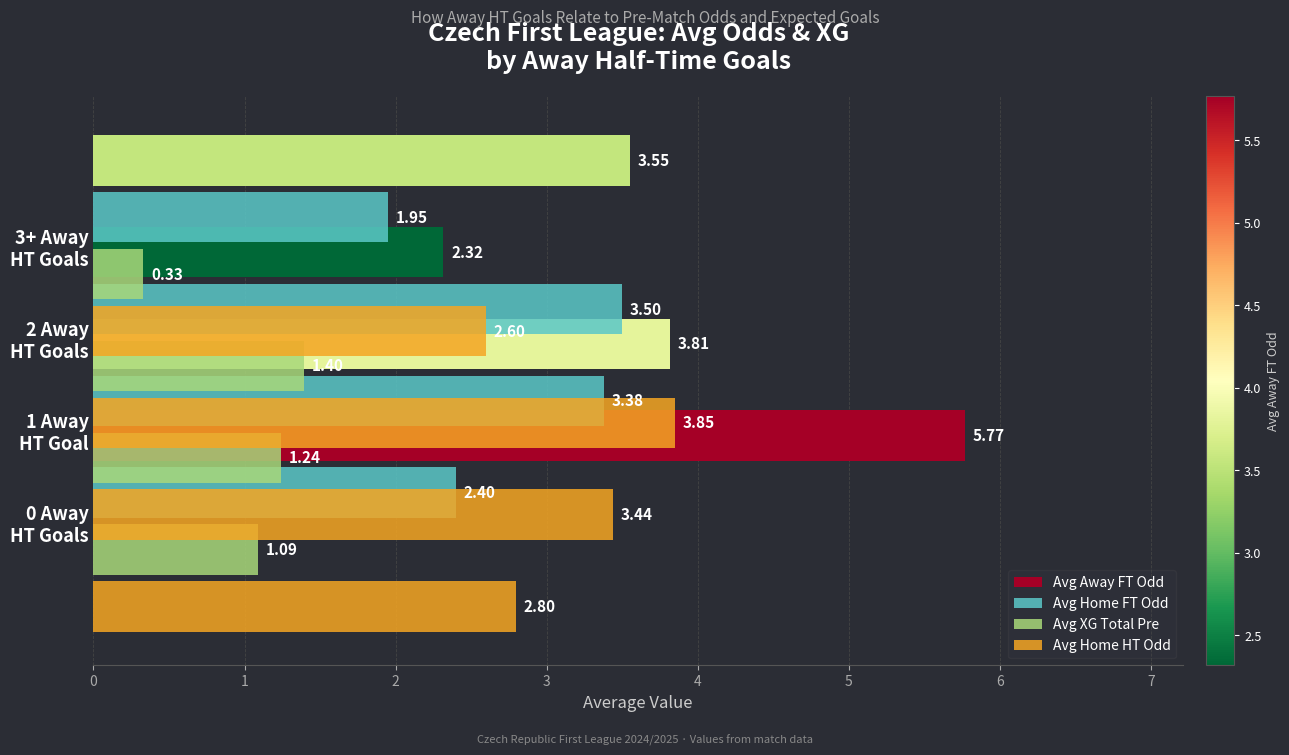

Which series has the largest total across all categories?

Avg Away FT Odd